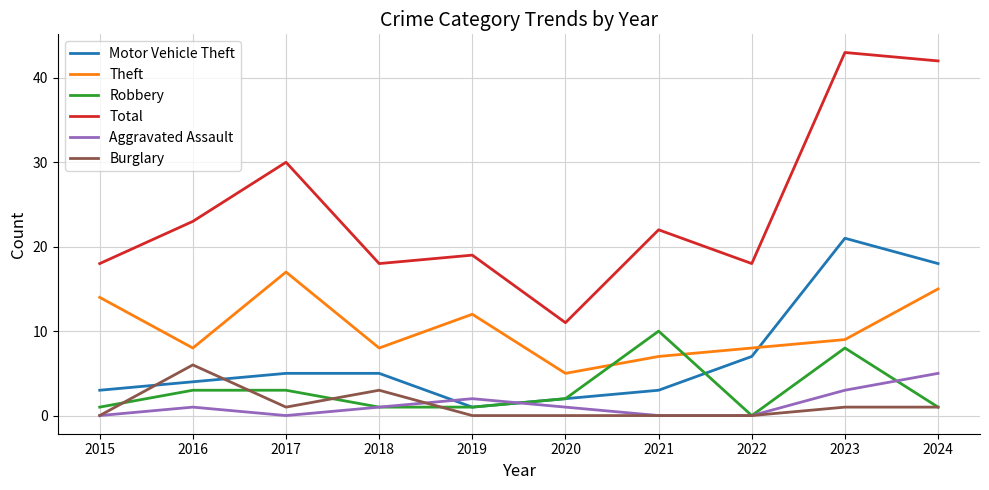

True or false: Motor Vehicle Theft and Total cross at least once.

False